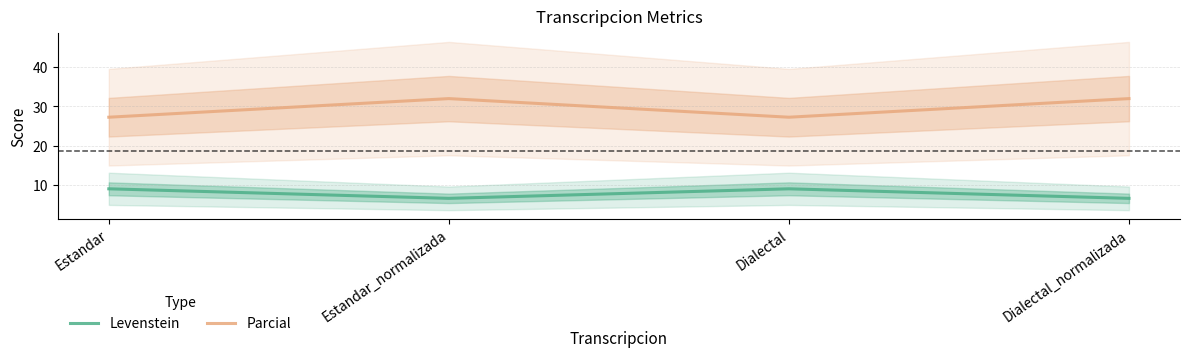

True or false: Levenstein and Parcial cross at least once.

False